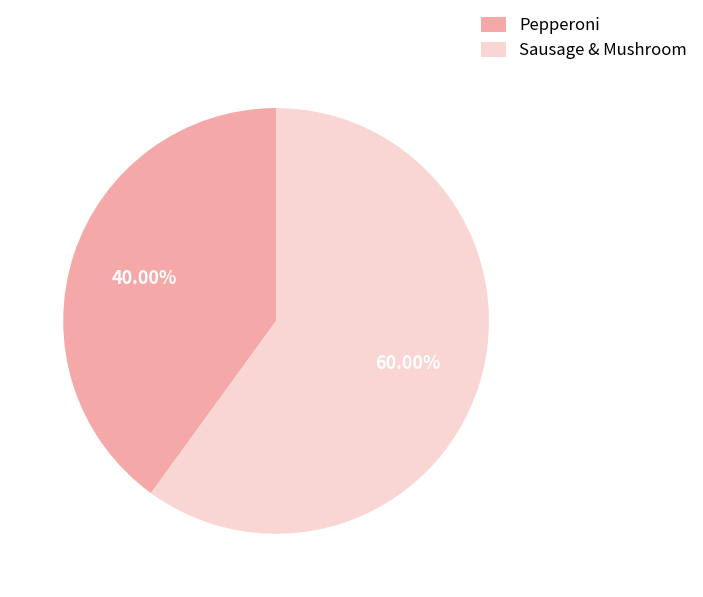

Is it true that Sausage & Mushroom is 48% of the pie?

False